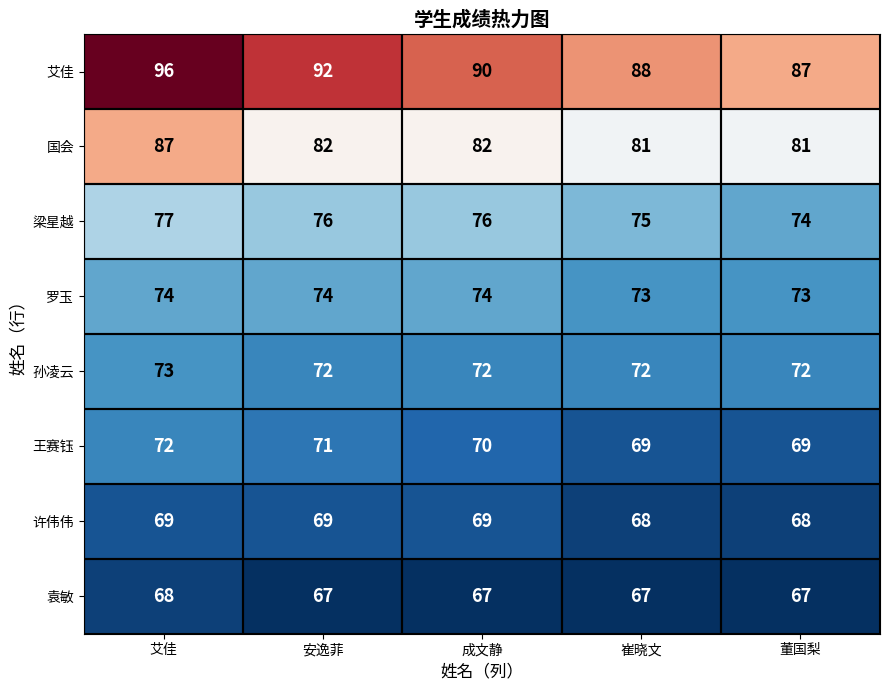

The value of 袁敏 at 董国梨 is 67. True or false?

True